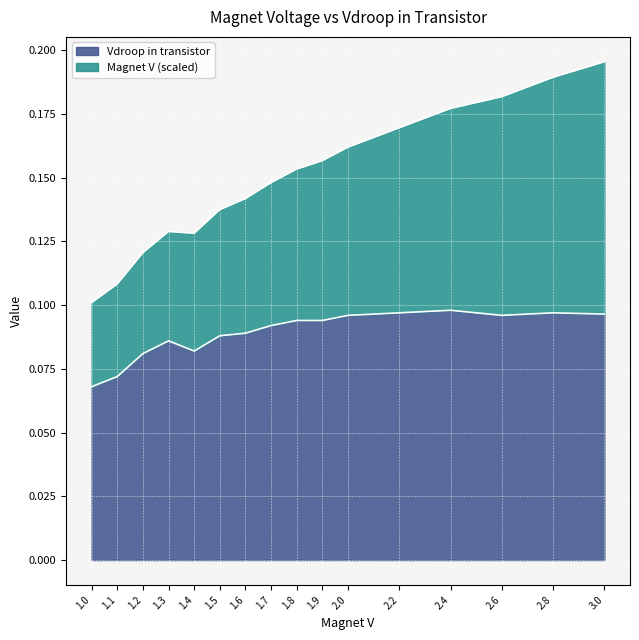

How many interior local peaks does the Vdroop in transistor series have?

3